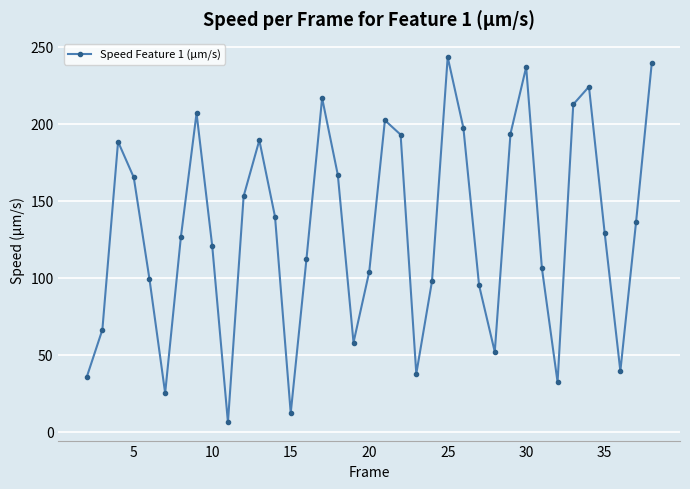

What is the value of the 3rd point from the left?

188.4